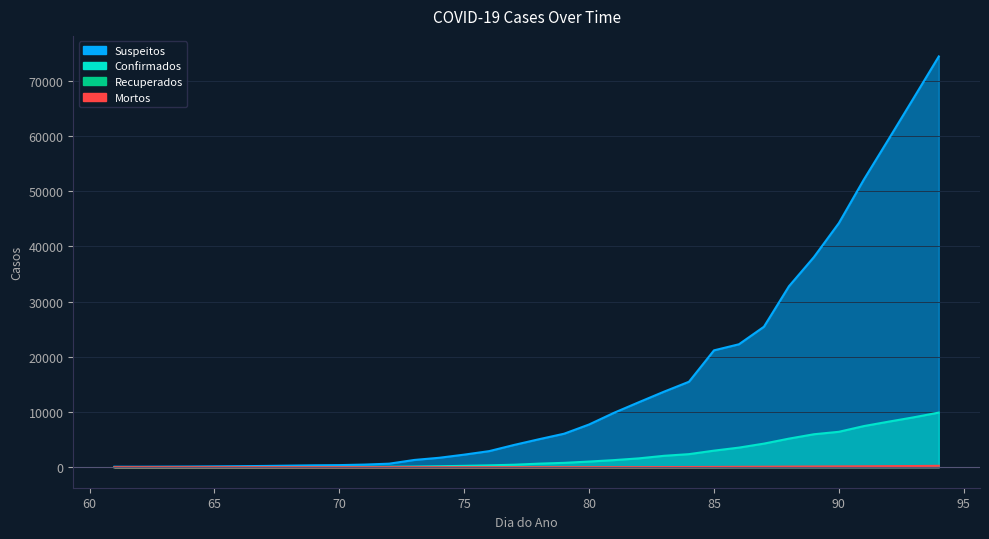

True or false: Recuperados has more than 2 points higher than both neighbors.

False